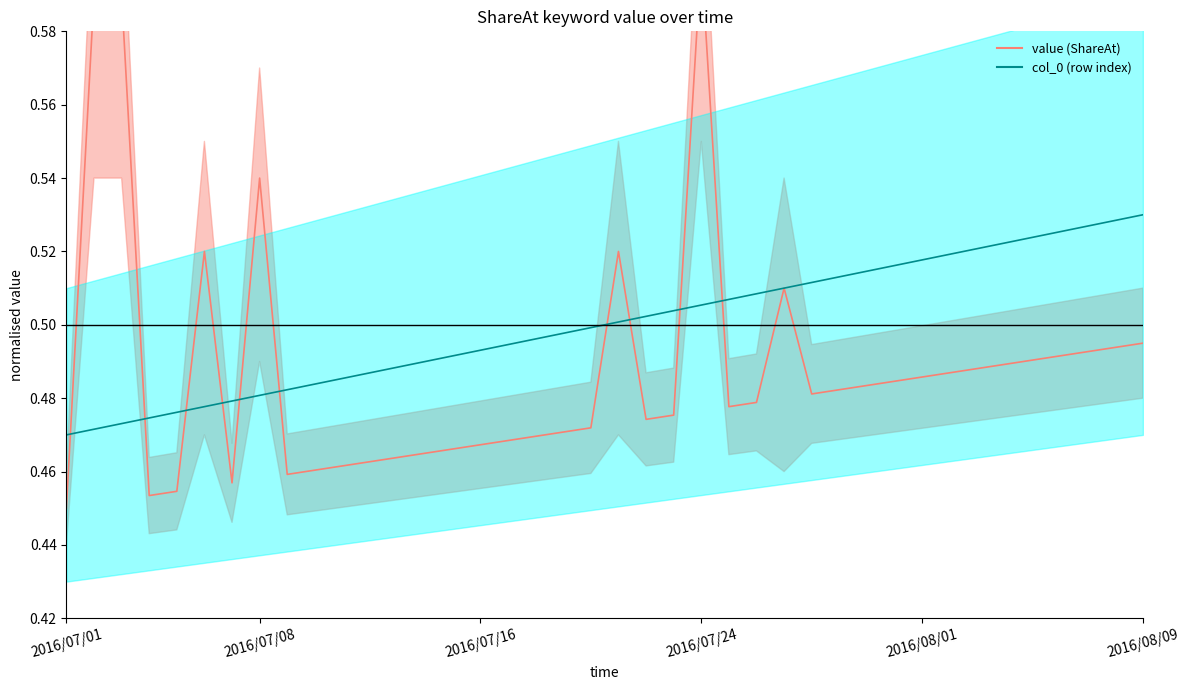

At which category does the chart reach its peak across all series?

2016/07/24